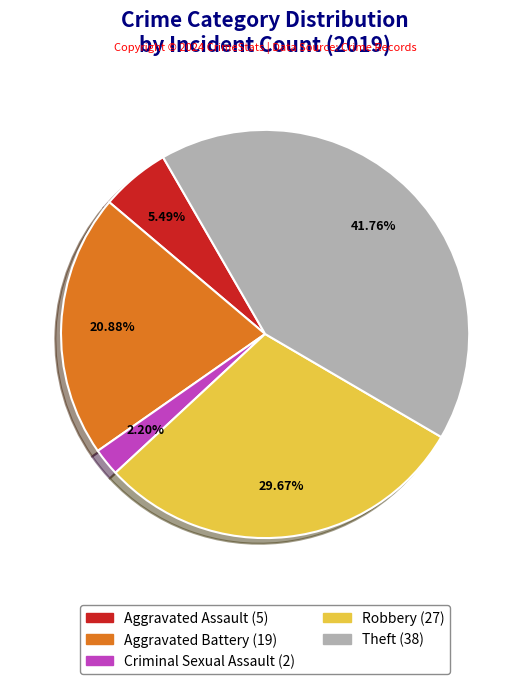

Does any single category account for the majority?

No